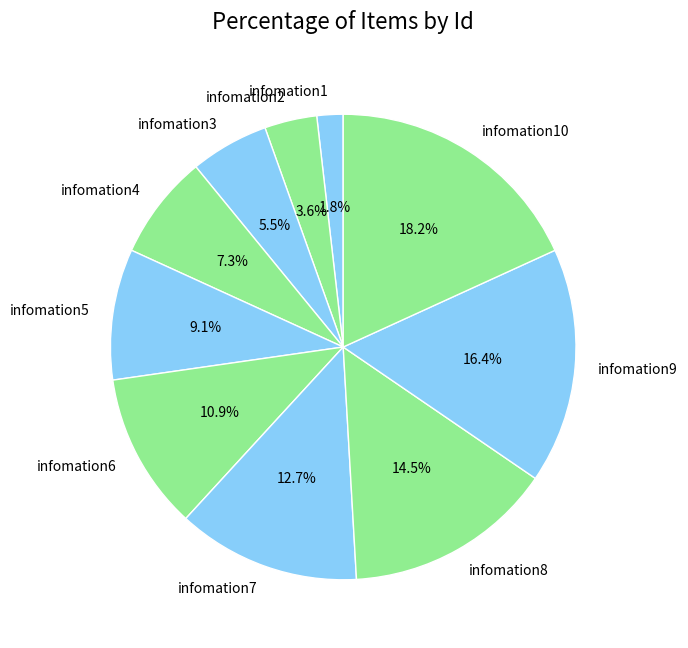

What is the ratio of the value at infomation6 to the value at infomation7?

0.9